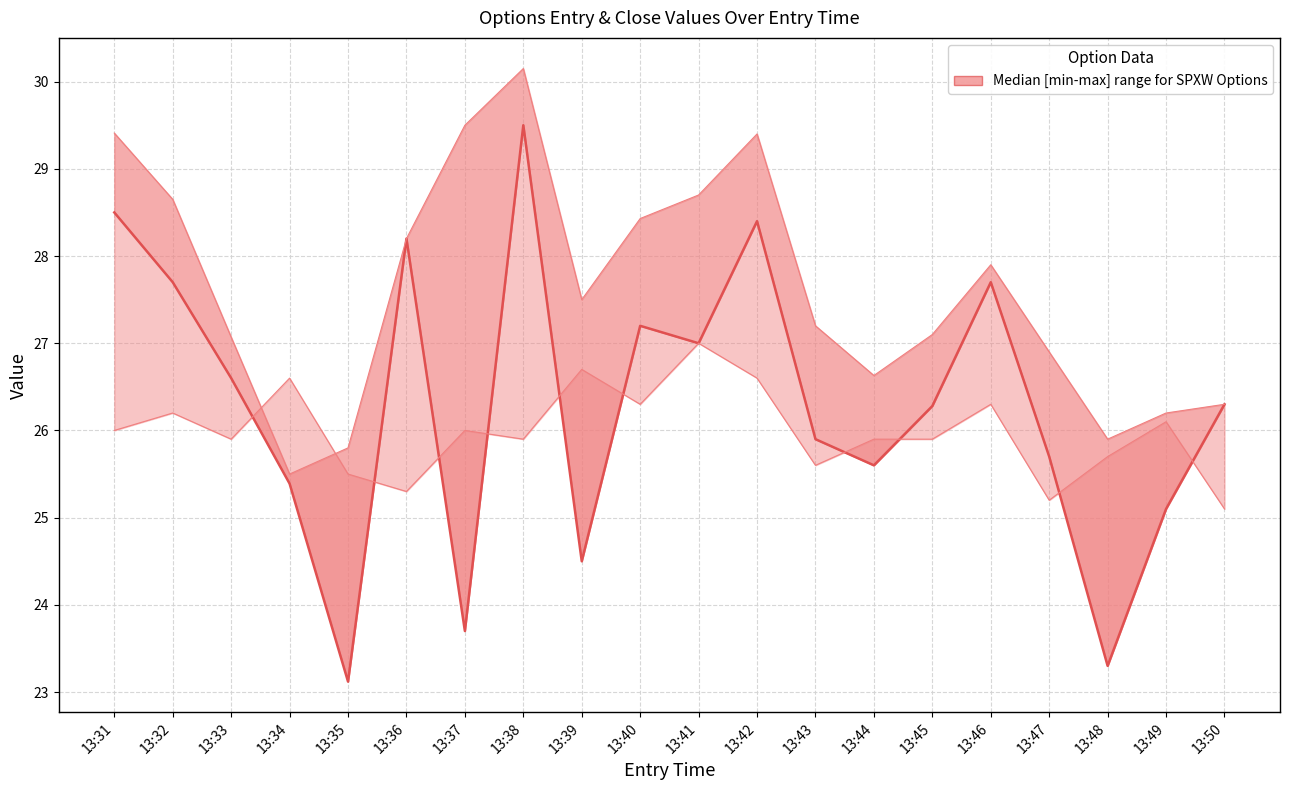

Rank the series by their average value, from highest to lowest.

high, close, entry_bid